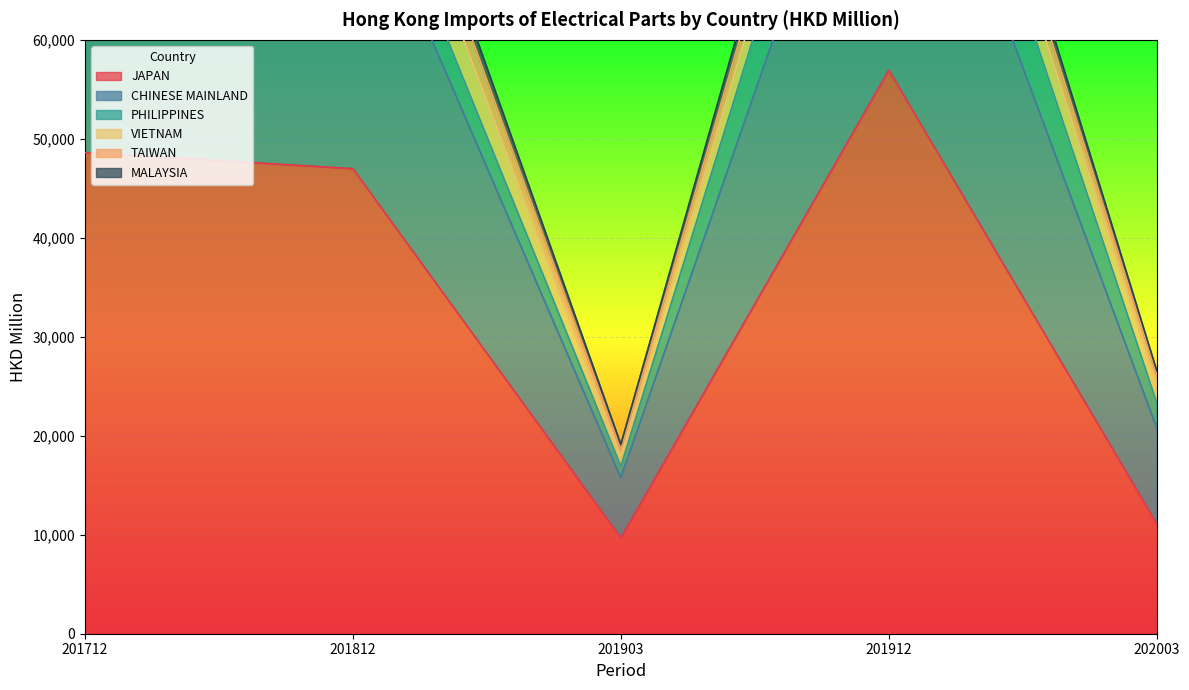

True or false: MALAYSIA and PHILIPPINES intersect in this chart.

False